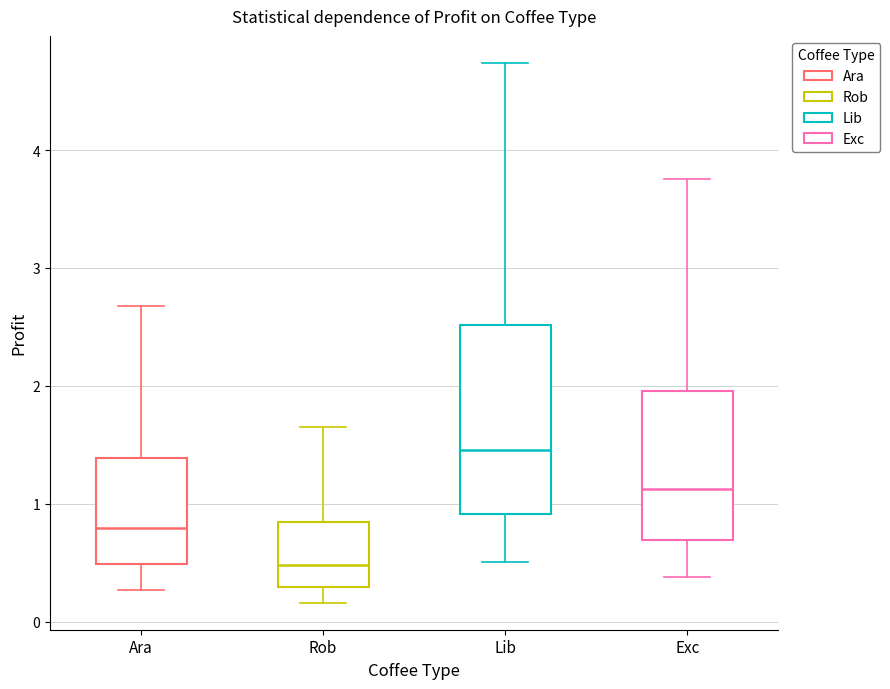

Which box is the tallest, from its lower edge to its upper edge?

Lib